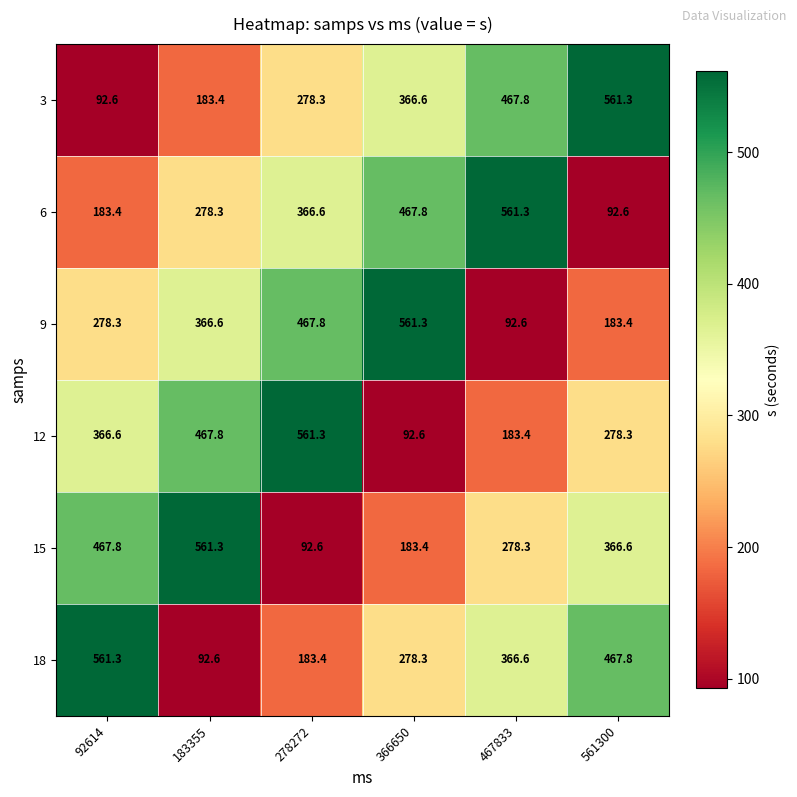

Rank the categories by 15 value from highest to lowest.

183355, 92614, 561300, 467833, 366650, 278272